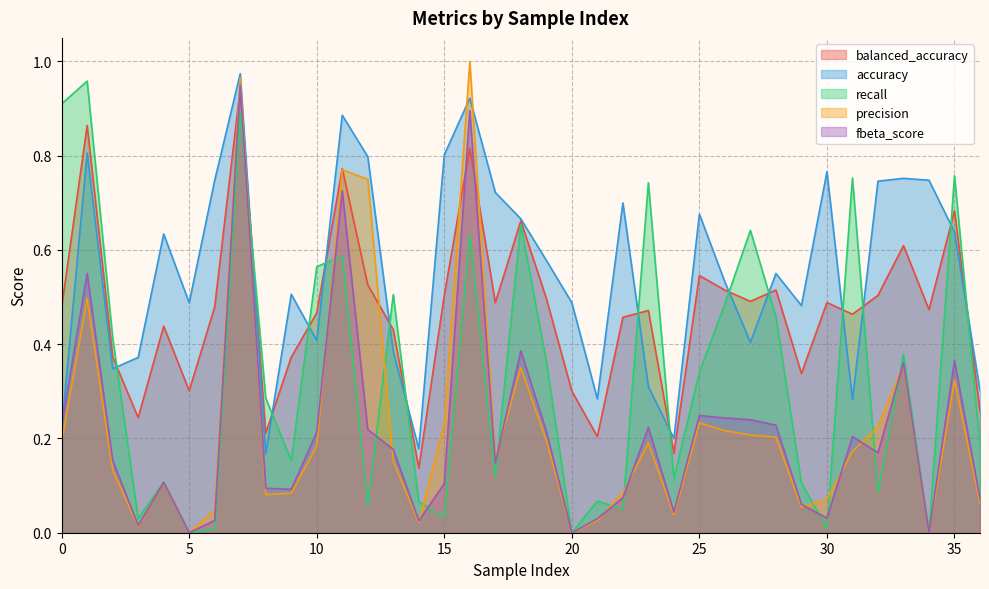

Where is the first local minimum for fbeta_score?

3